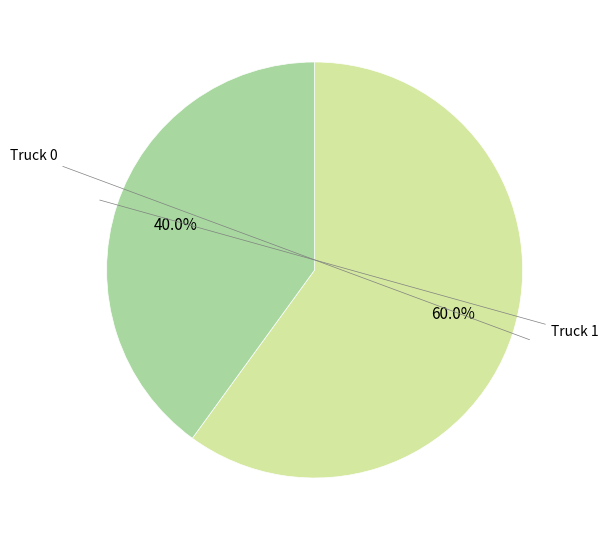

What is the largest slice in the pie chart?

Truck 0